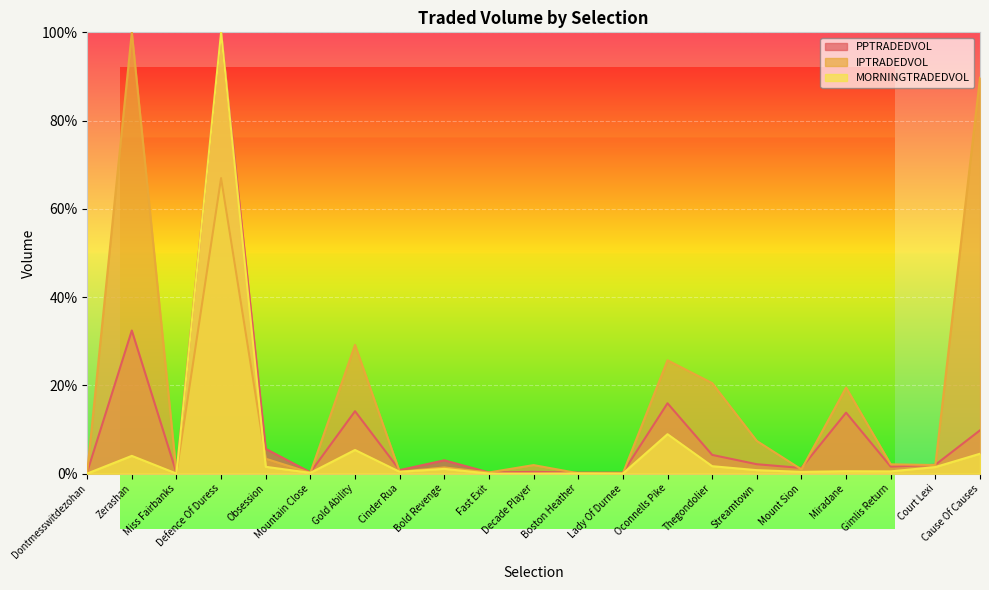

What position from the right is Boston Heather?

10